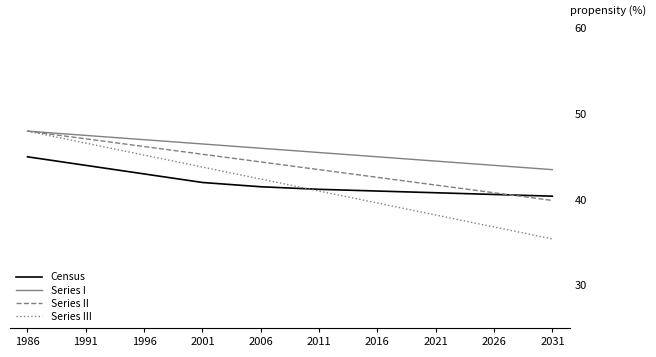

Which series has the largest range (max minus min)?

Series III